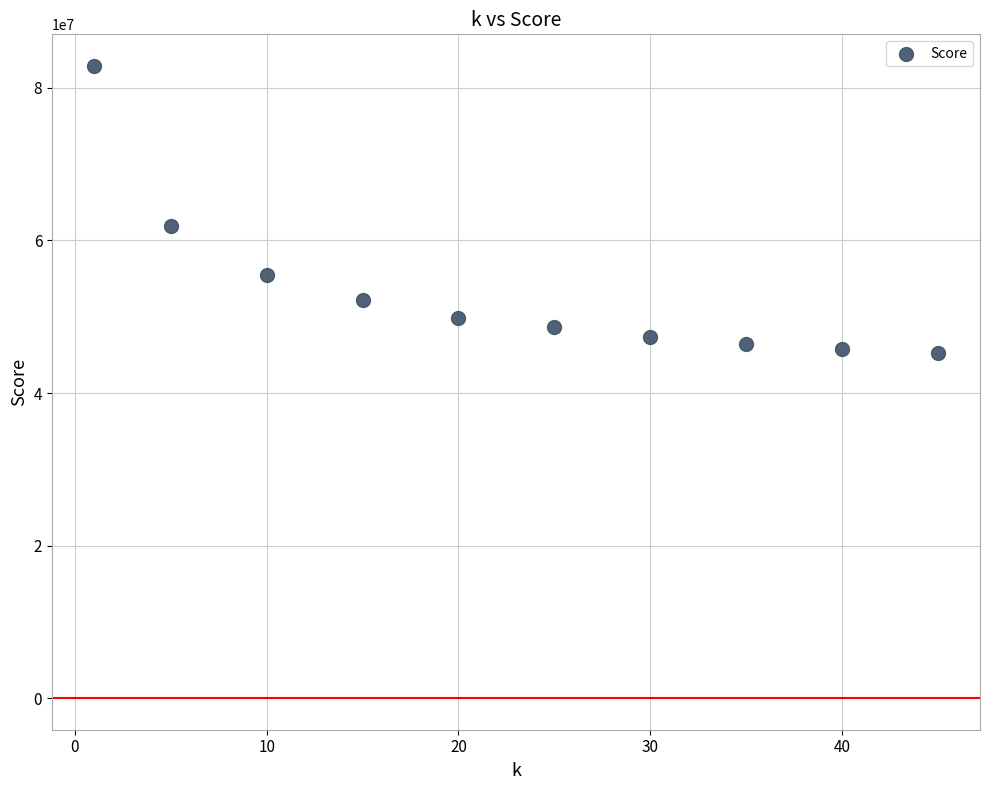

What is the range of Y values (max minus min)?

37698909.0